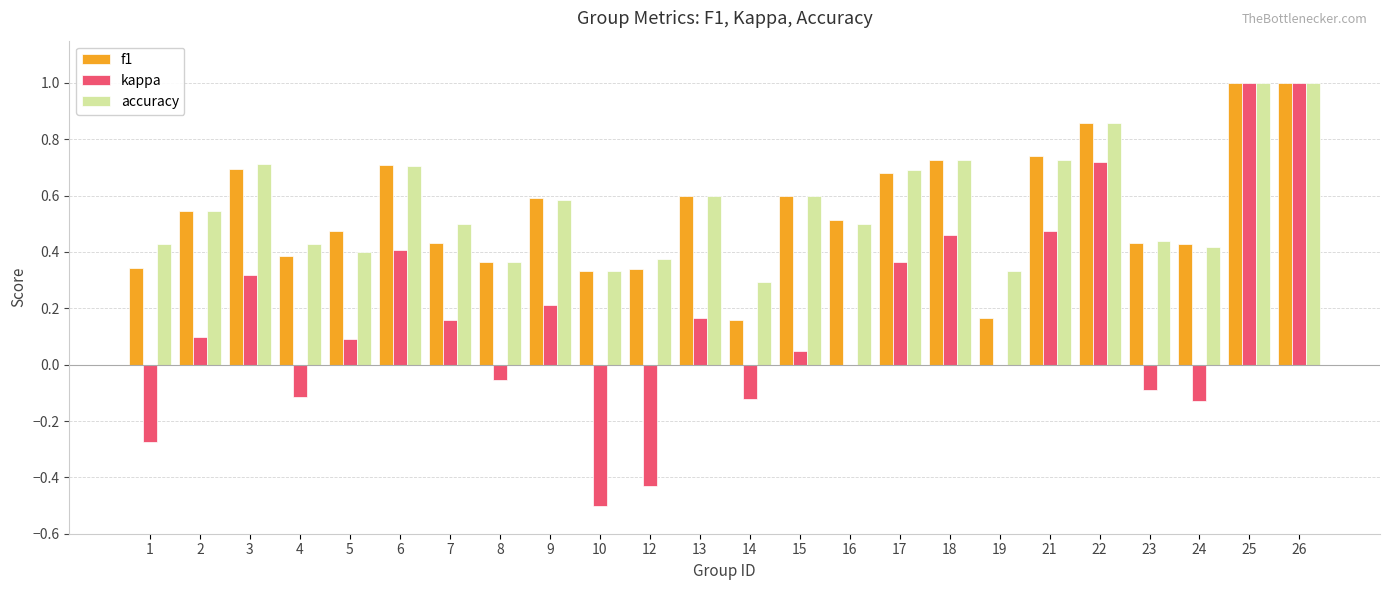

How many groups of bars are there?

24